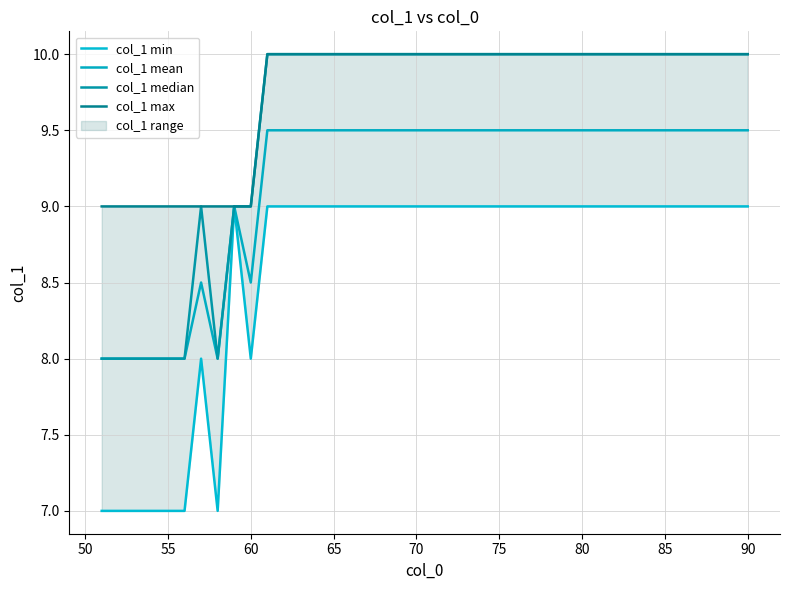

Does the chart have visible grid lines?

Yes